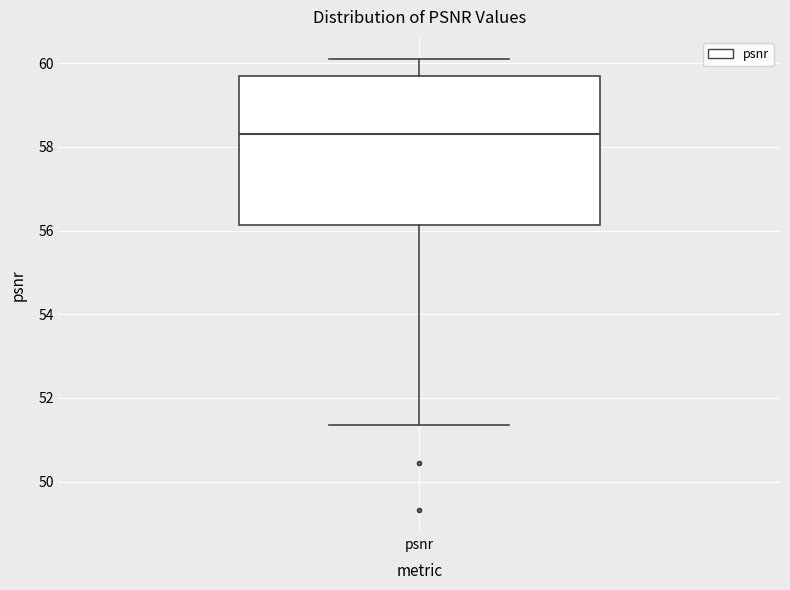

Read this box plot against the y-axis: the position of the median line, the range covered by the box, and the ends of both whiskers. The values are not printed on the chart, so give them approximately, as read against the axis.

median 58.4, box 56.2 to 59.6, whiskers 51.4 to 60.0